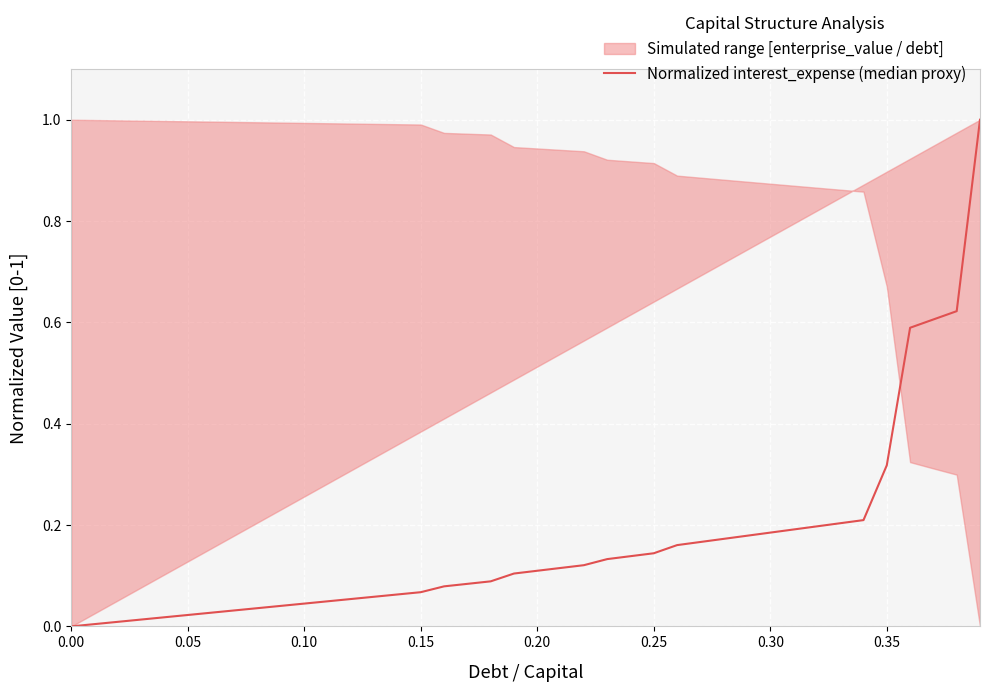

What position from the left is 12?

13